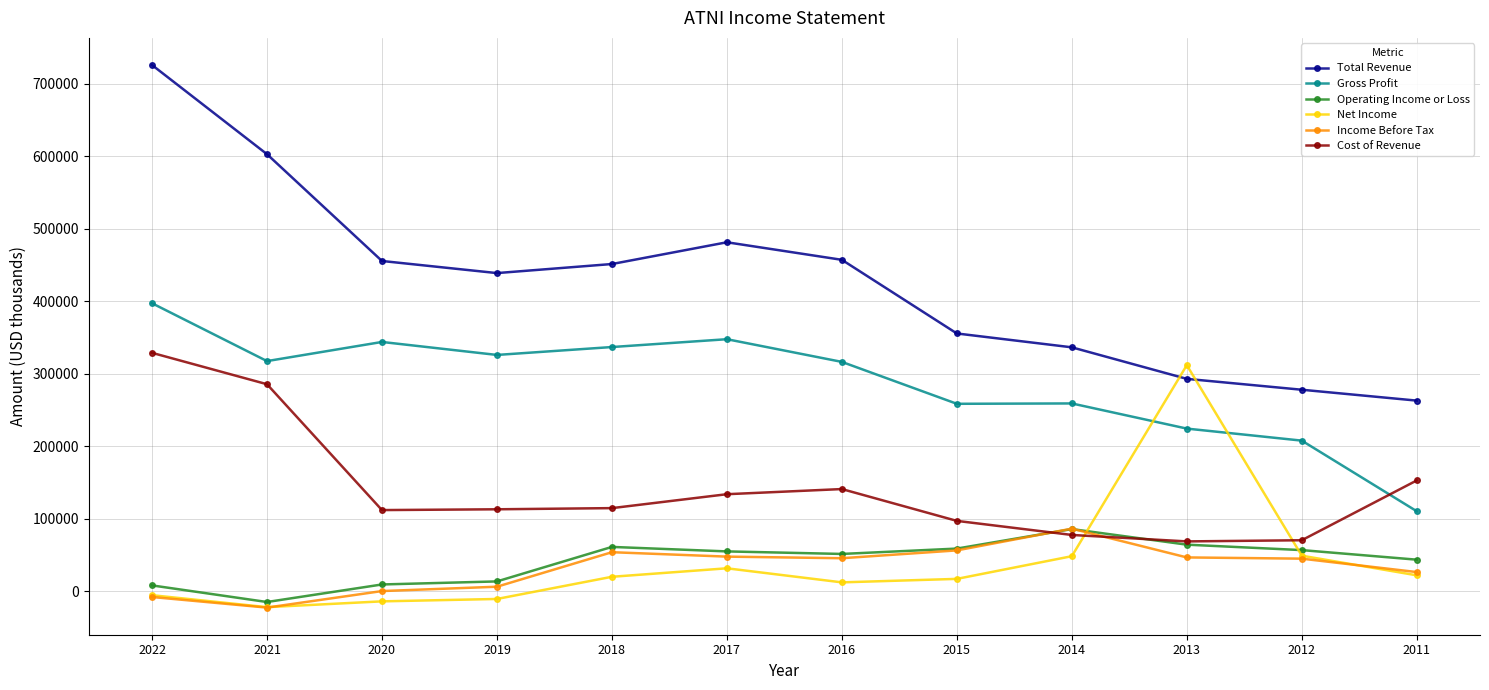

Which series changed the most between 2014 and 2012?

Total Revenue